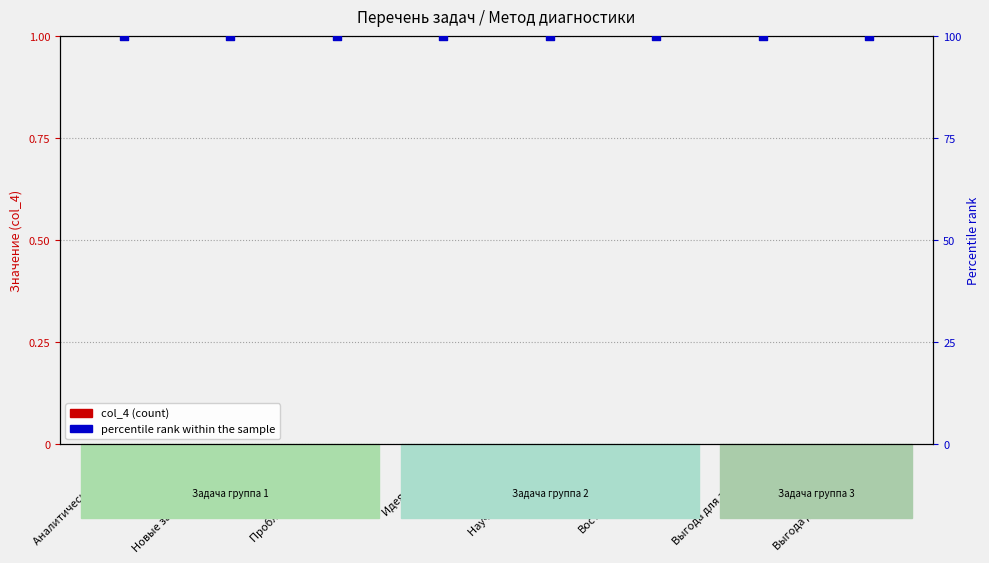

Is the value of col_4 (count) at Научные принципы greater than the value of percentile rank within the sample at Научные принципы?

No